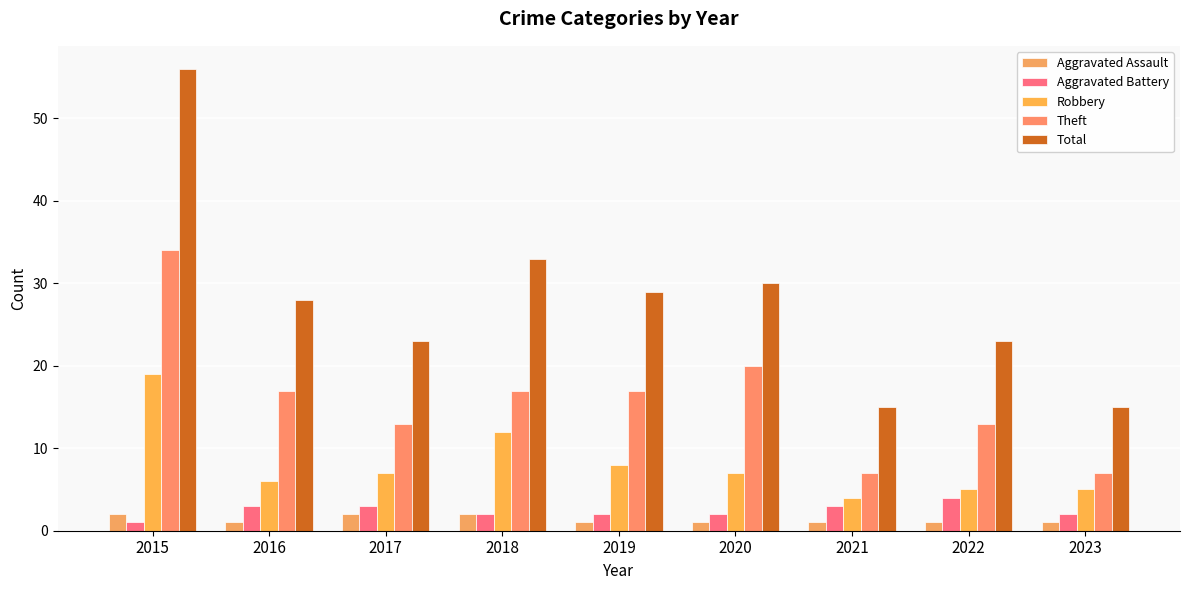

Reading right to left, list all the values displayed in this chart.

Aggravated Assault: 1	1	1	1	1	2	2	1	2
Aggravated Battery: 2	4	3	2	2	2	3	3	1
Robbery: 5	5	4	7	8	12	7	6	19
Theft: 7	13	7	20	17	17	13	17	34
Total: 15	23	15	30	29	33	23	28	56